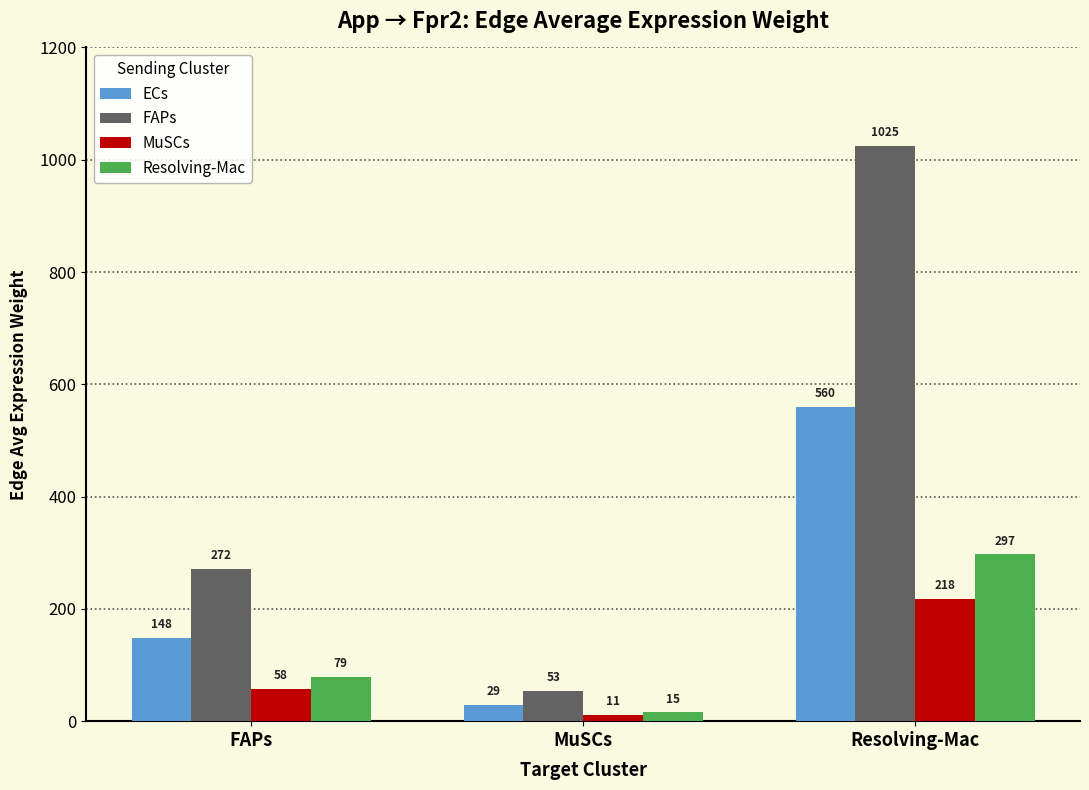

List the series in order of their peak value, lowest first.

MuSCs, Resolving-Mac, ECs, FAPs